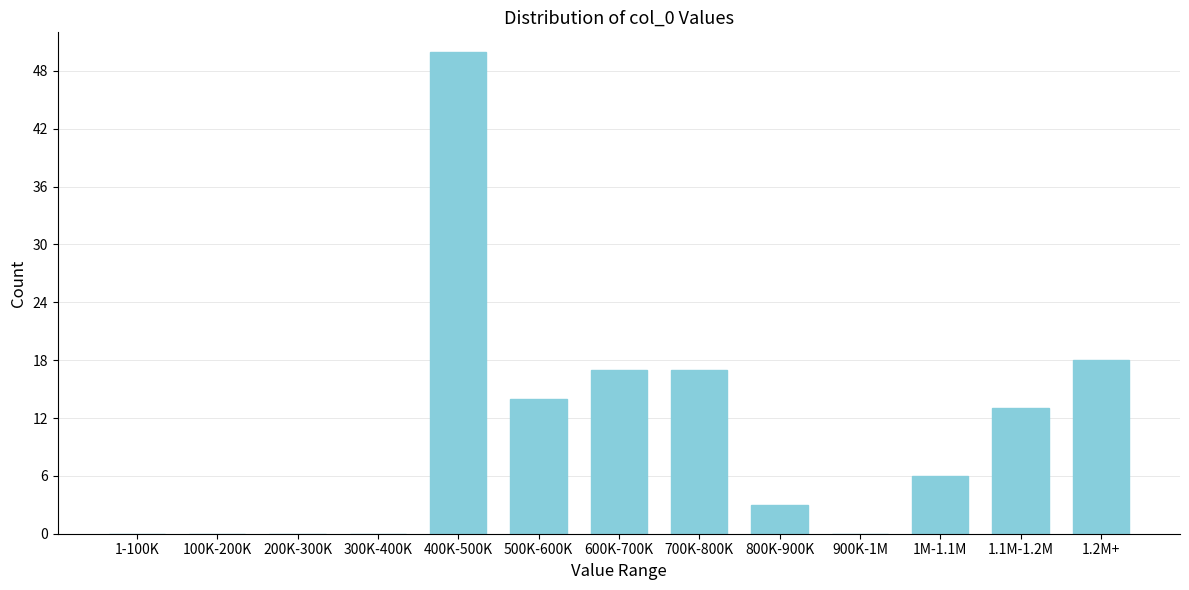

Reading left to right, extract all data points from this chart.

1-100K=0	100K-200K=0	200K-300K=0	300K-400K=0	400K-500K=50	500K-600K=14	600K-700K=17	700K-800K=17	800K-900K=3	900K-1M=0	1M-1.1M=6	1.1M-1.2M=13	1.2M+=18